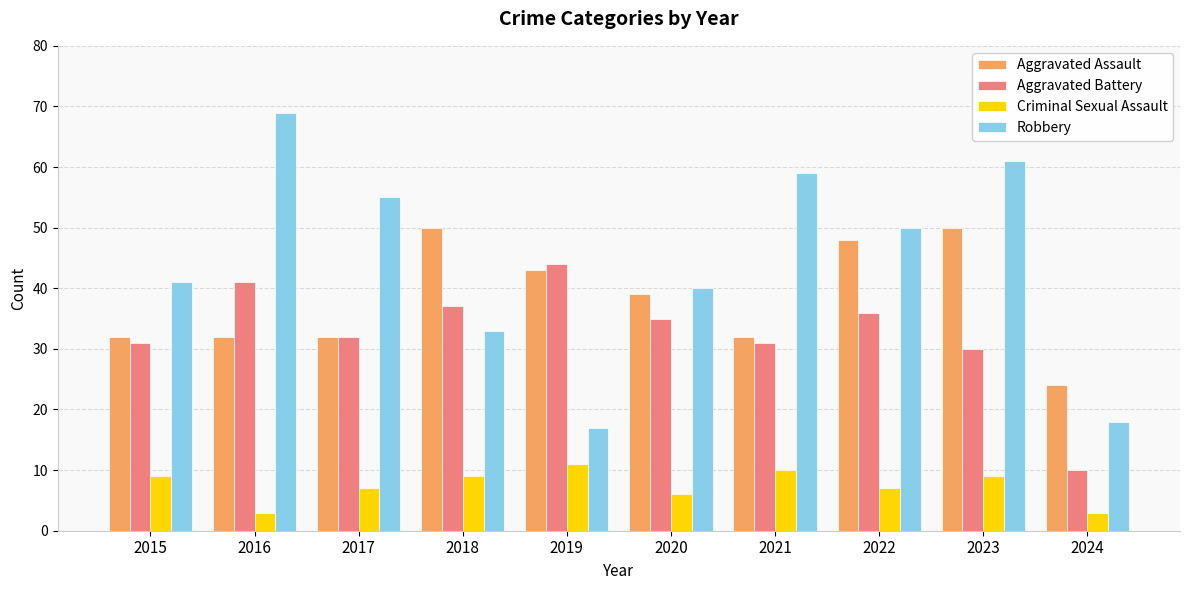

Rank the series by their maximum value, from lowest to highest.

Criminal Sexual Assault, Aggravated Battery, Aggravated Assault, Robbery